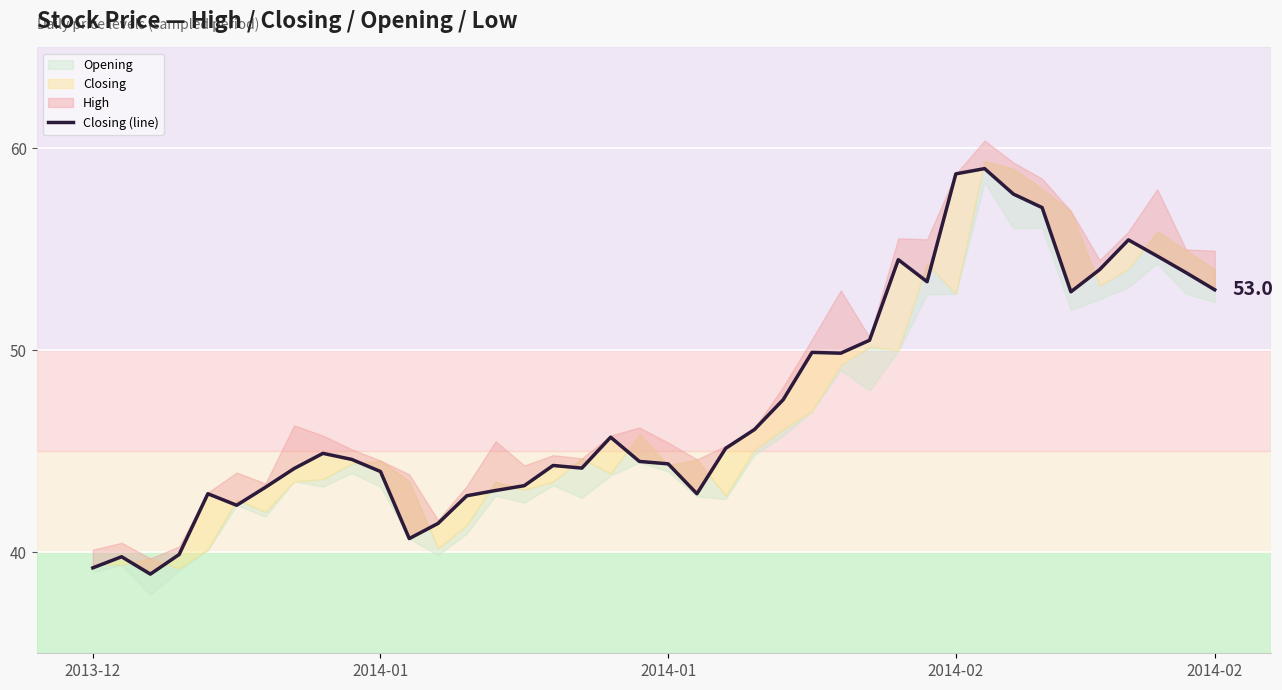

What is the difference between the values at 33 and 16?

12.8